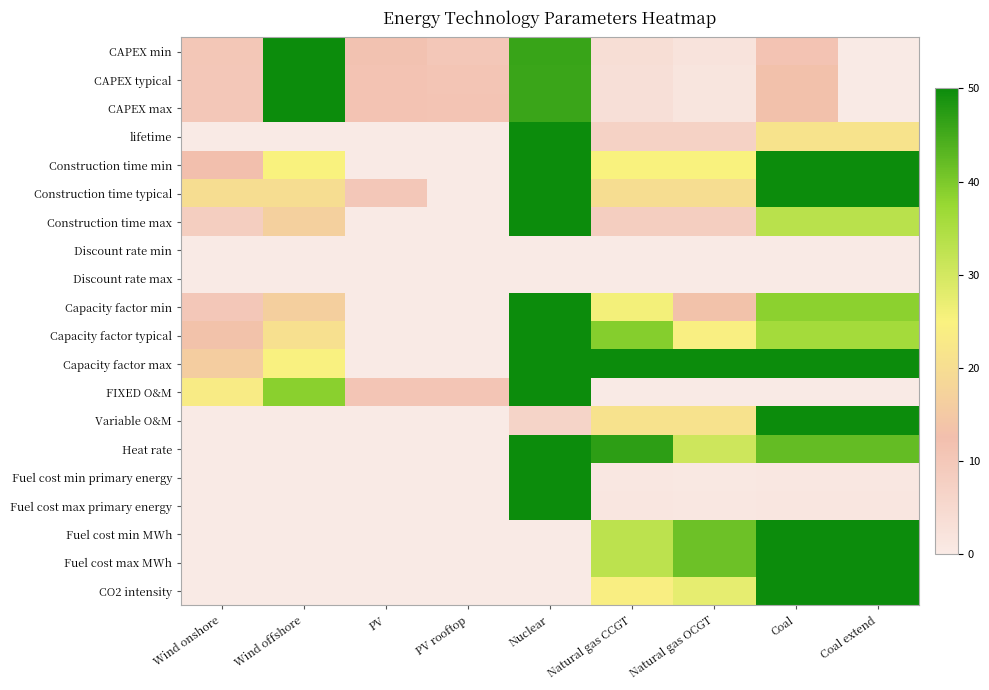

How many series are shown in this chart?

20